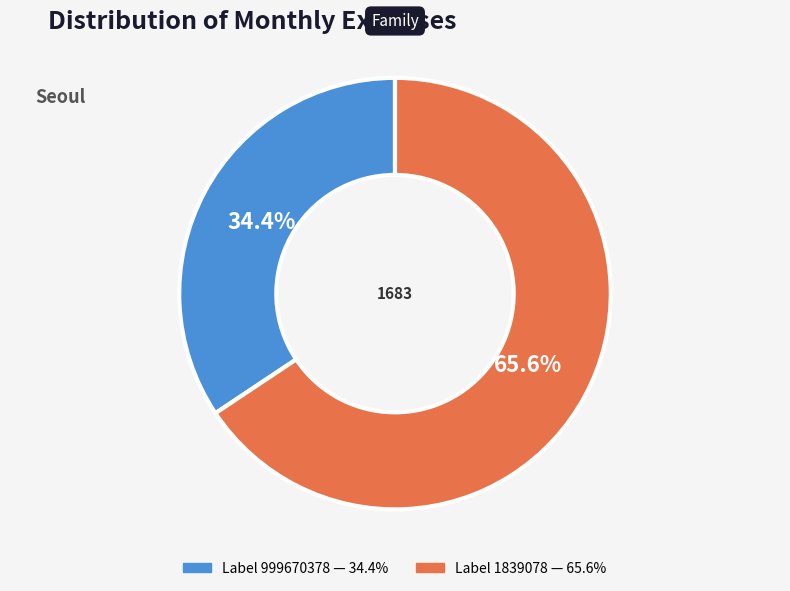

How many segments does this pie chart have?

2